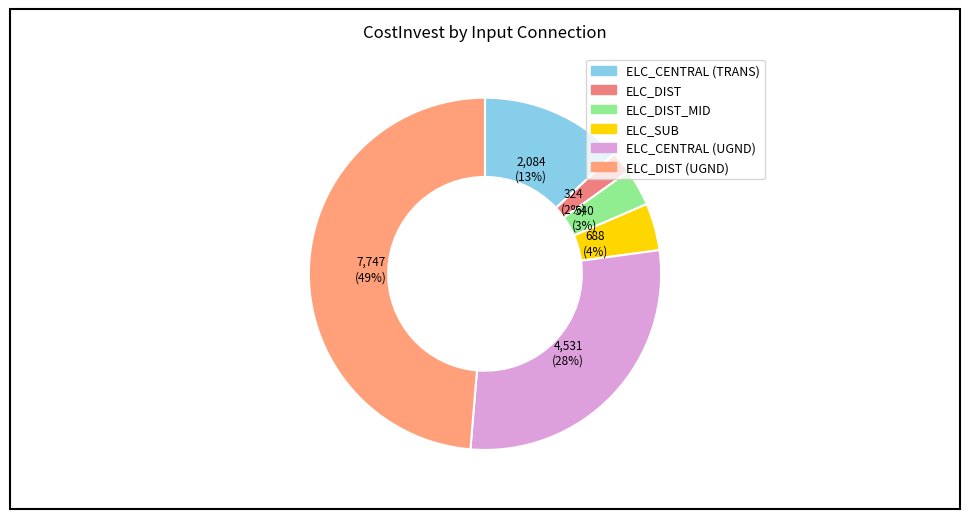

Rank the categories by value from highest to lowest.

ELC_DIST (UGND), ELC_CENTRAL (UGND), ELC_CENTRAL (TRANS), ELC_SUB, ELC_DIST_MID, ELC_DIST